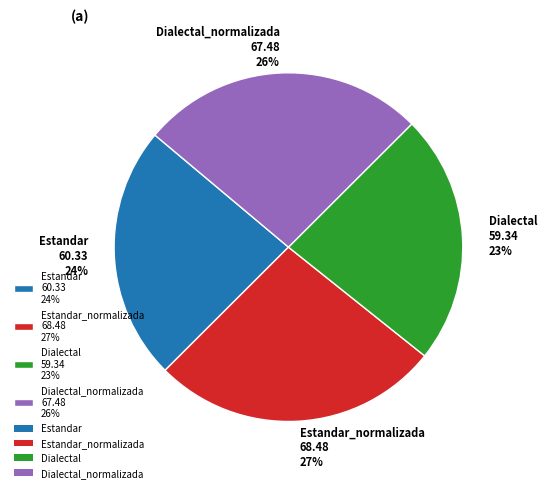

Does any single category account for the majority?

No